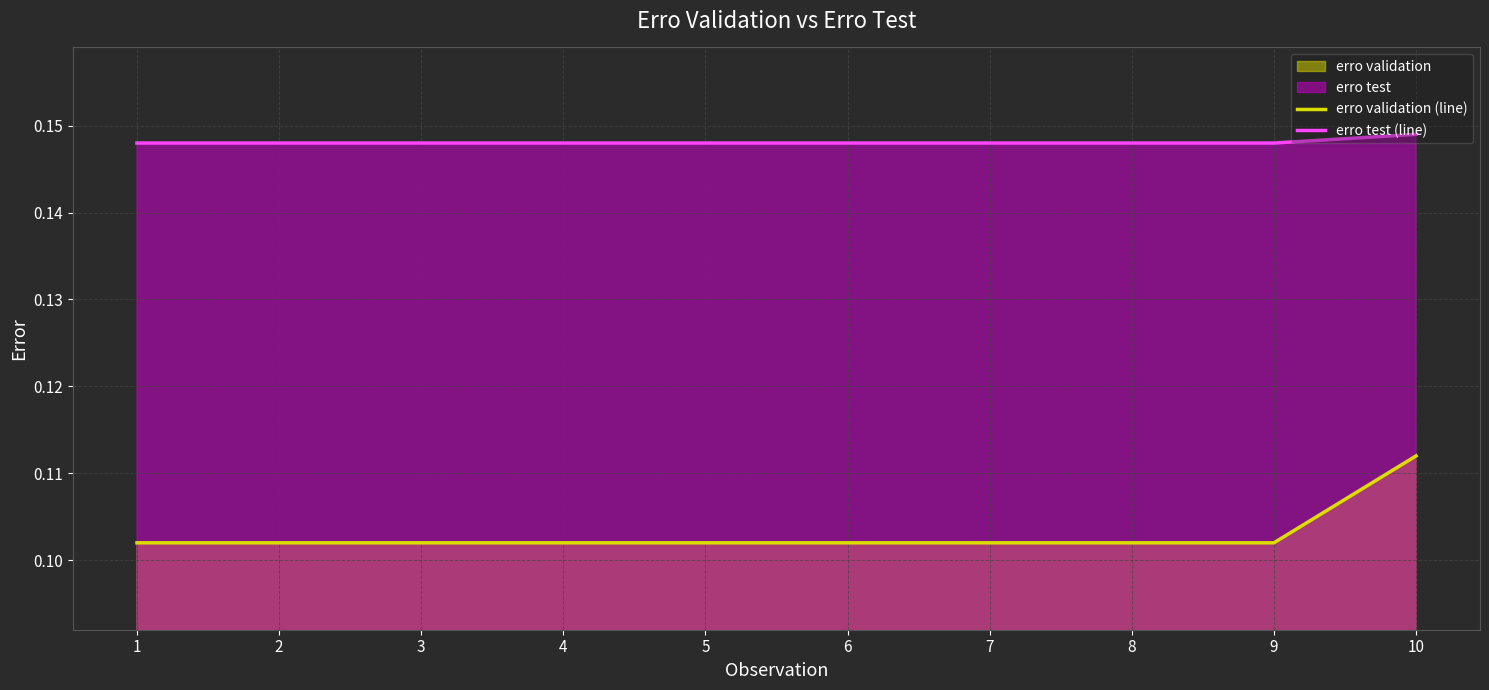

Is it true that erro validation (line) equals 0.1 at 2?

False